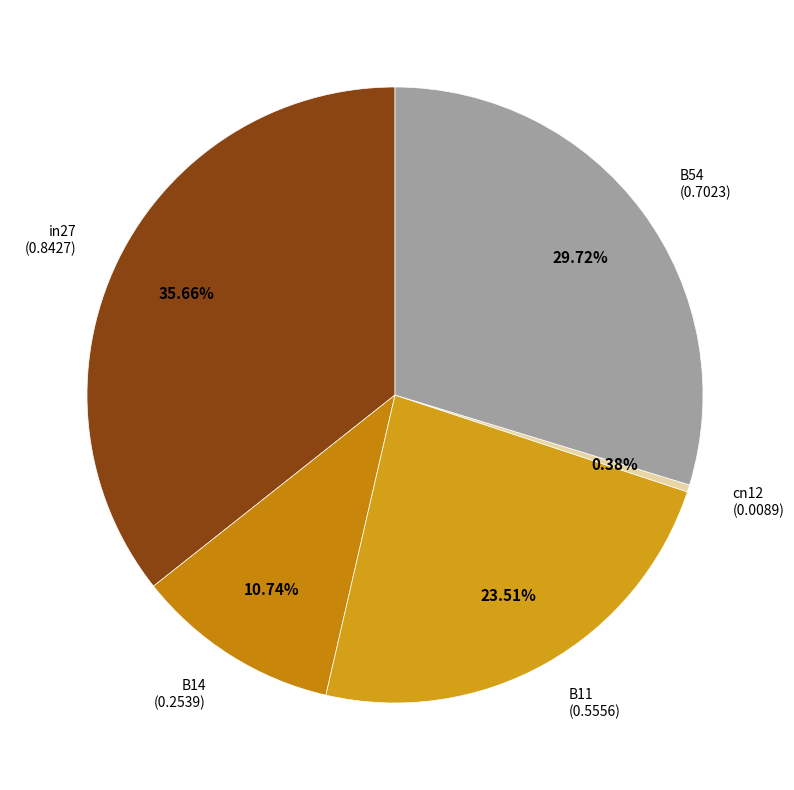

How many slices are in this pie chart?

5